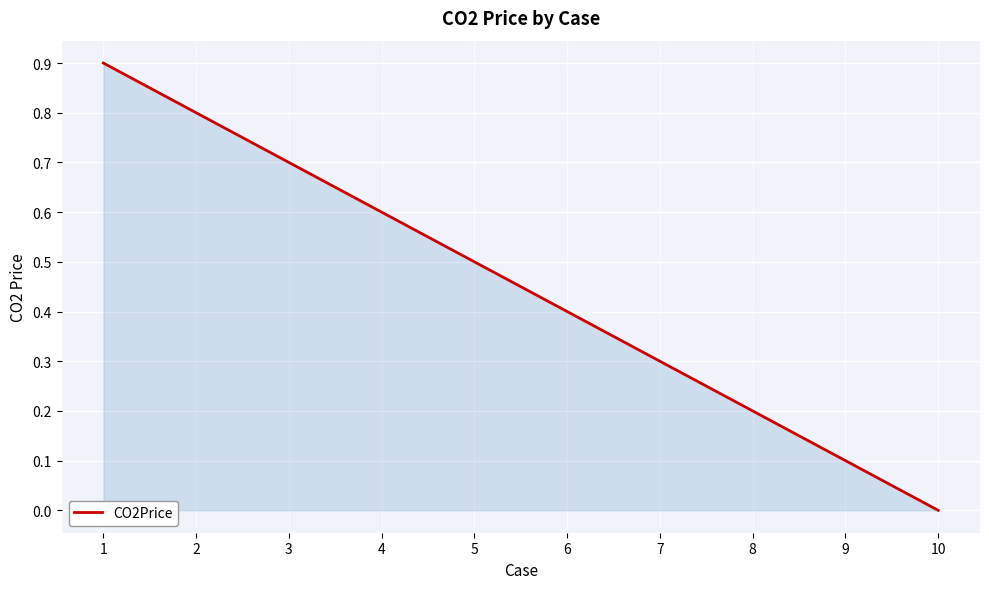

Which has a higher value, 4 or 3?

3